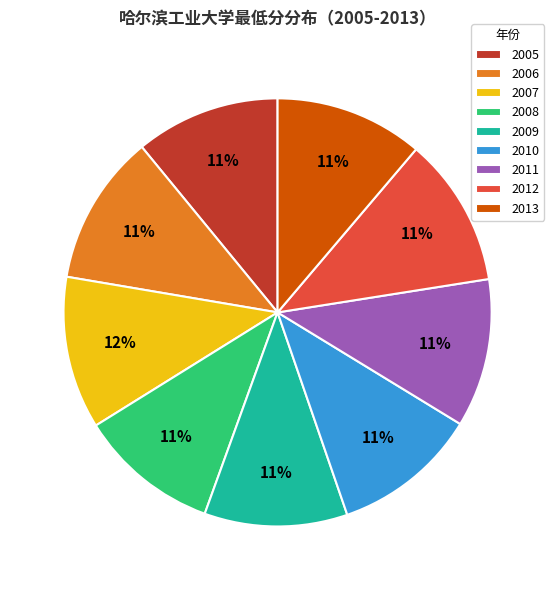

Is there any slice that represents more than half of the pie?

No